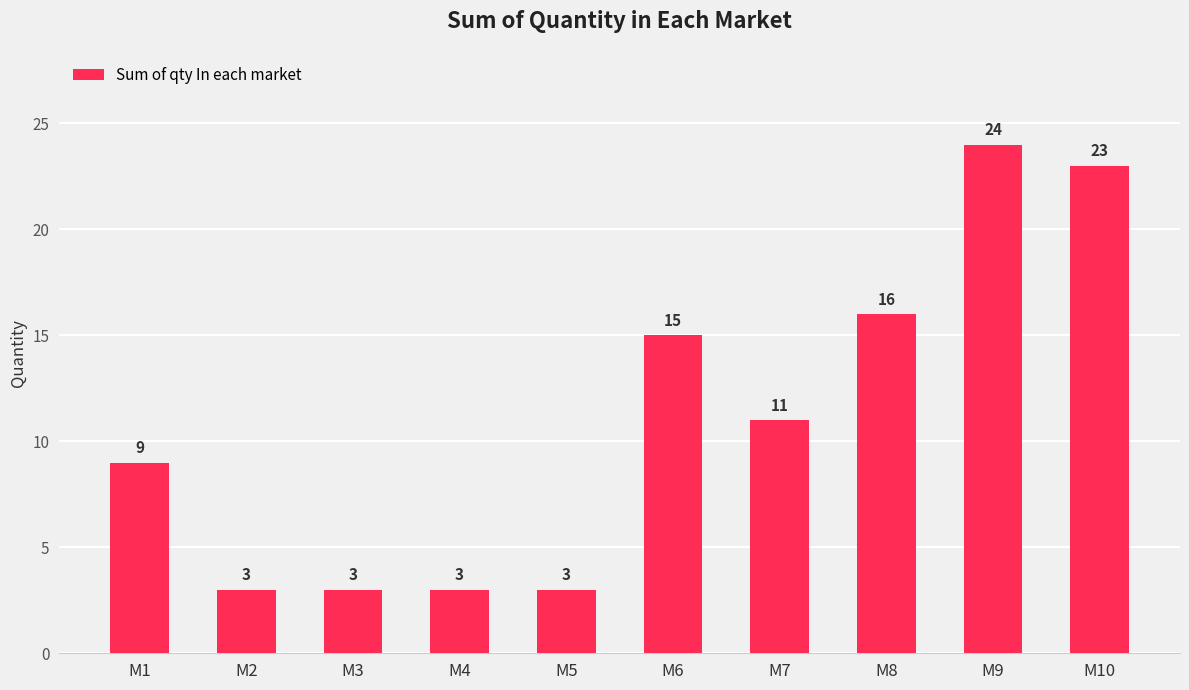

Reading right to left, list all the values displayed in this chart.

23	24	16	11	15	3	3	3	3	9